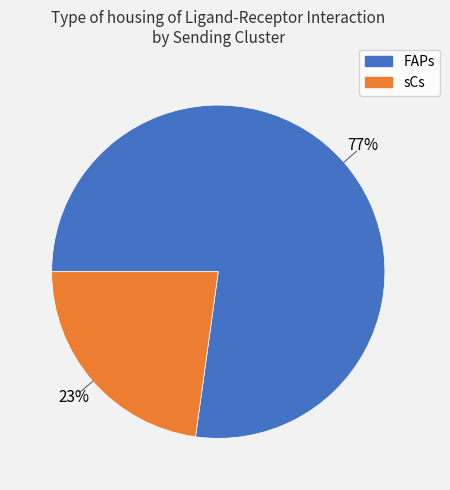

What is the largest slice in the pie chart?

FAPs